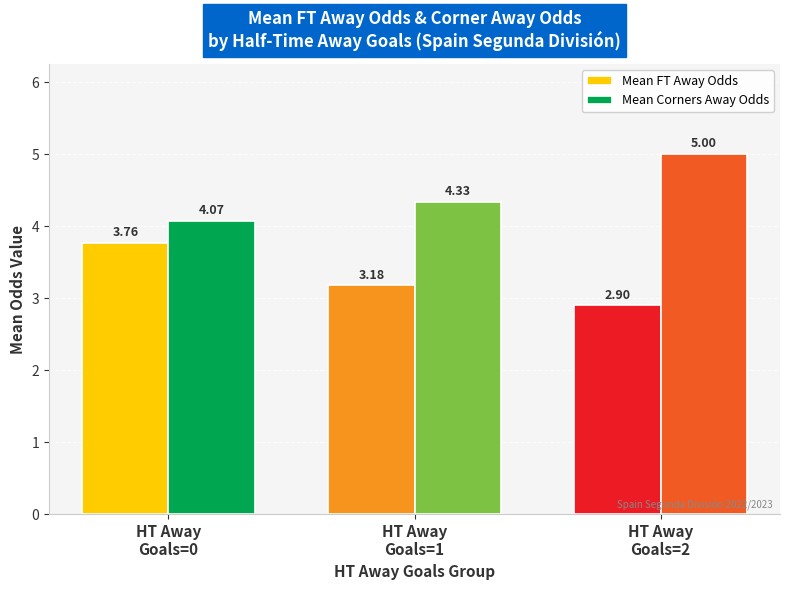

List the series in order of their overall mean, lowest first.

Mean FT Away Odds, Mean Corners Away Odds